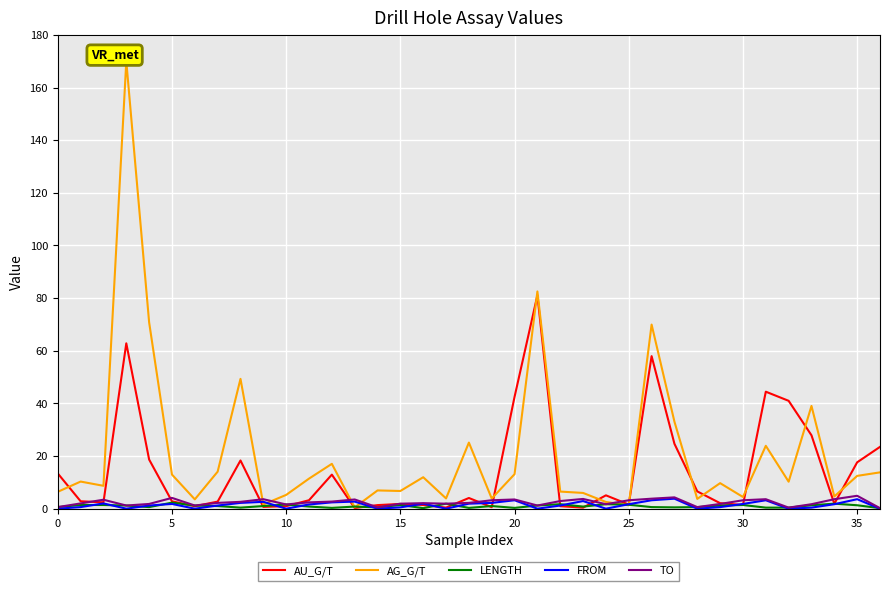

Which series has the largest range (max minus min)?

AG_G/T